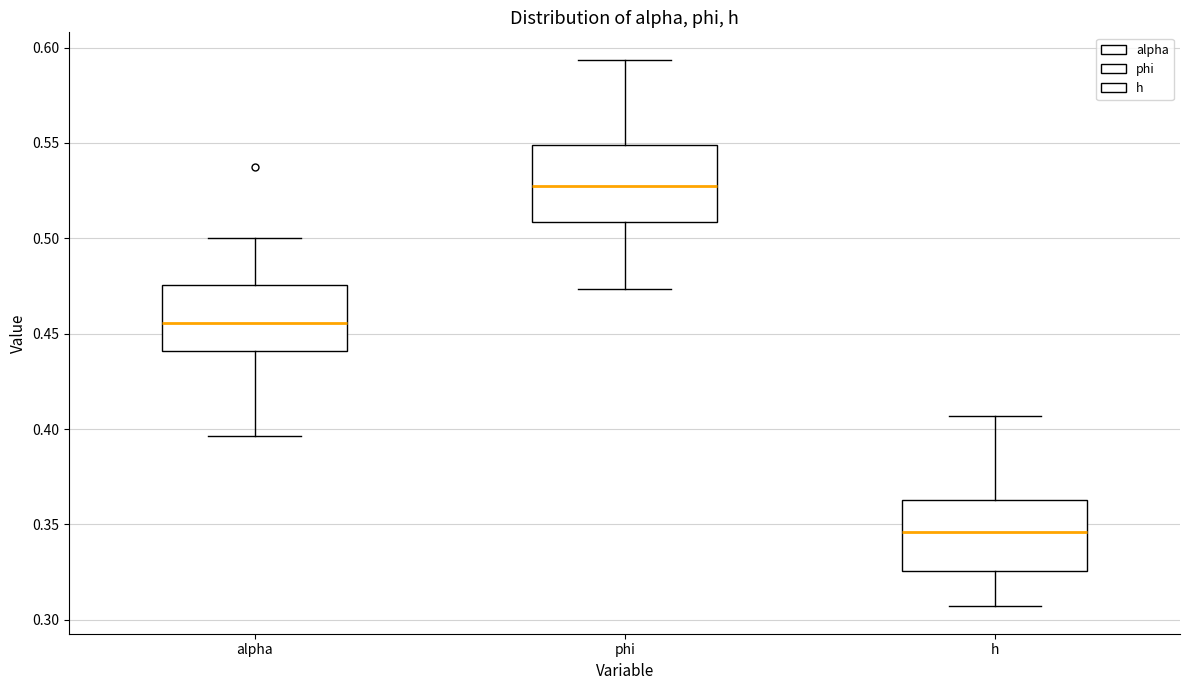

Reading left to right, transcribe this box plot: for each box, give where its median line is, the range the box spans, and where its two whiskers end, as read against the y-axis. The values are not printed on the chart, so give them approximately, as read against the axis.

alpha: median 0.455, box 0.440 to 0.475, whiskers 0.395 to 0.500
phi: median 0.530, box 0.510 to 0.550, whiskers 0.475 to 0.595
h: median 0.345, box 0.325 to 0.365, whiskers 0.305 to 0.405